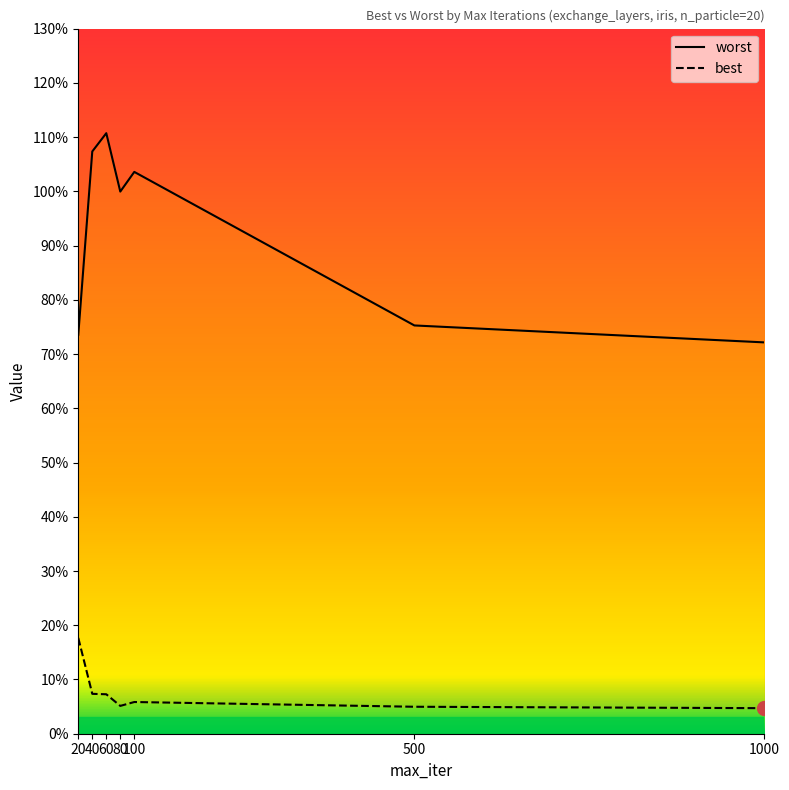

Rank the categories by worst value from highest to lowest.

60, 40, 100, 80, 500, 20, 1000